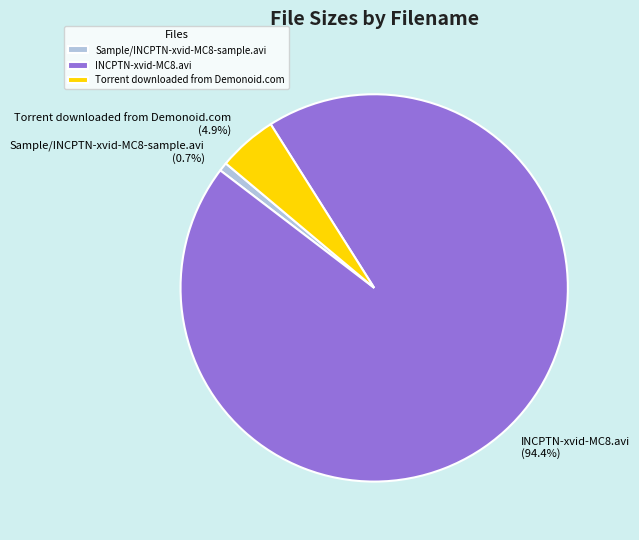

How much of the chart is everything except Sample/INCPTN-xvid-MC8-sample.avi?

99.3%